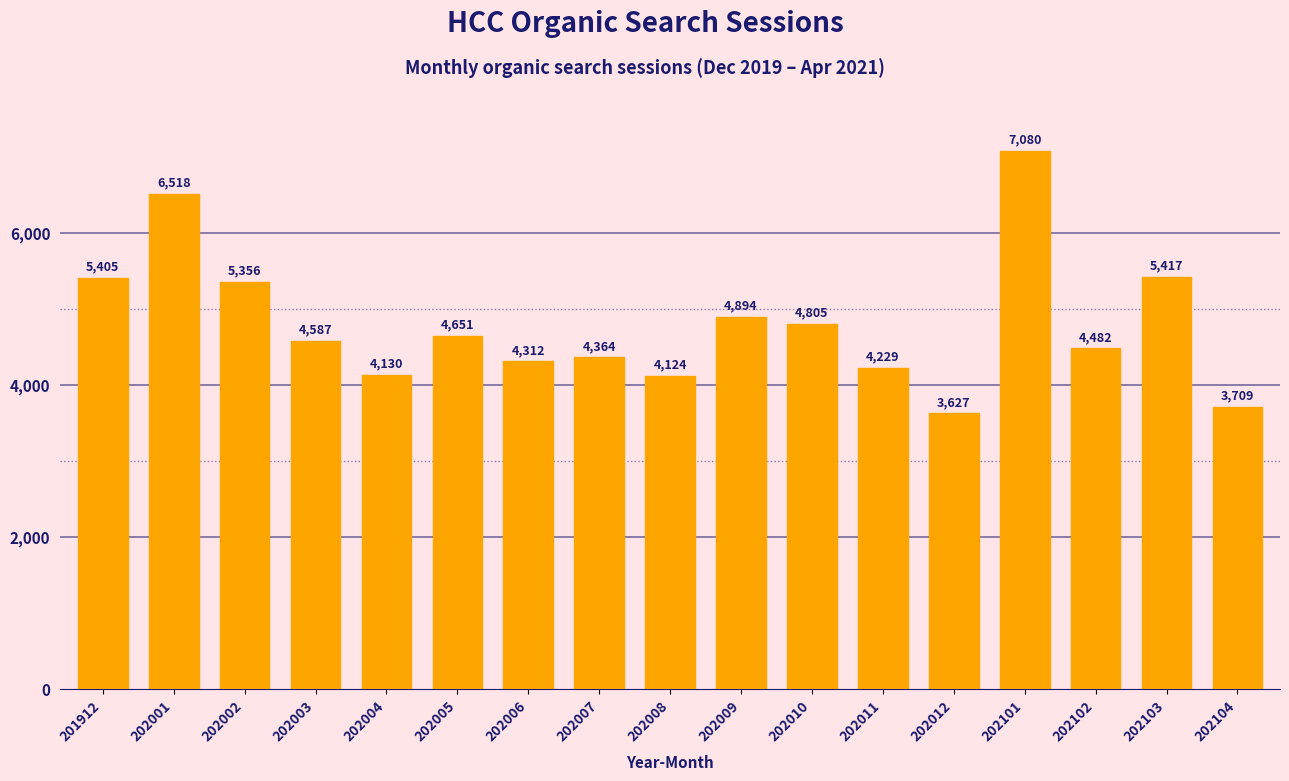

What is the greatest value displayed?

7080